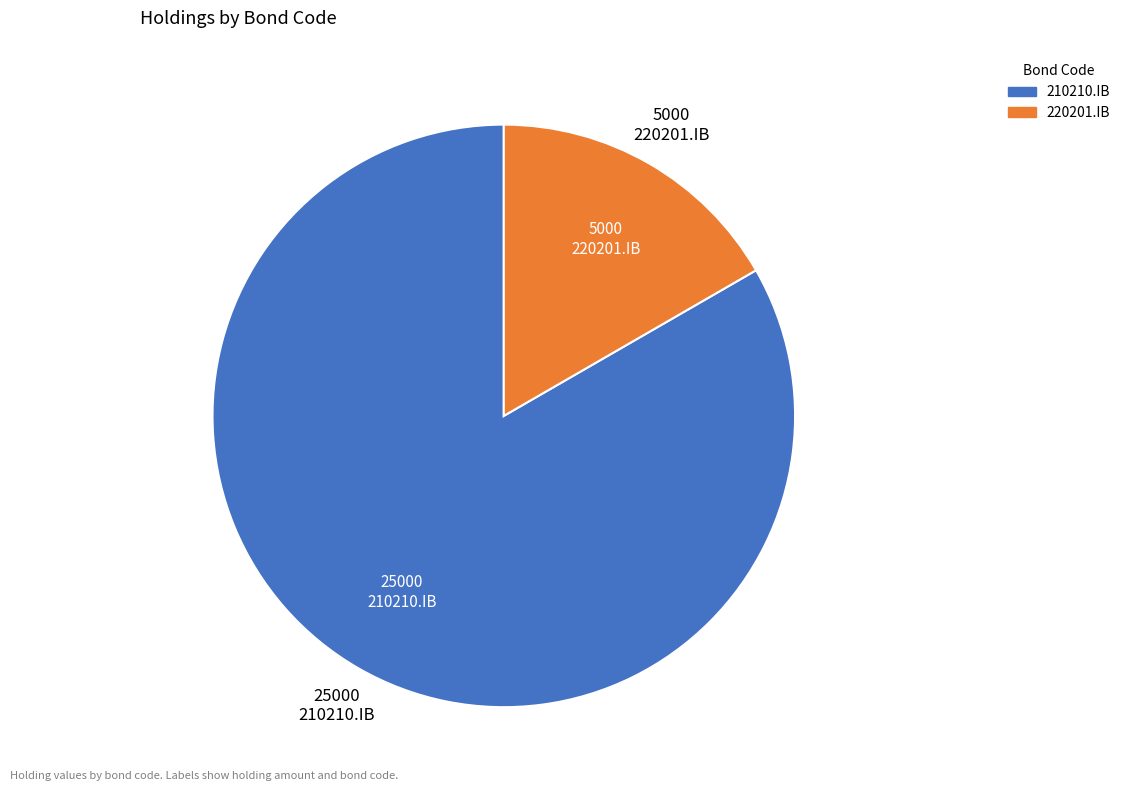

Which category has the smallest portion of the pie?

220201.IB